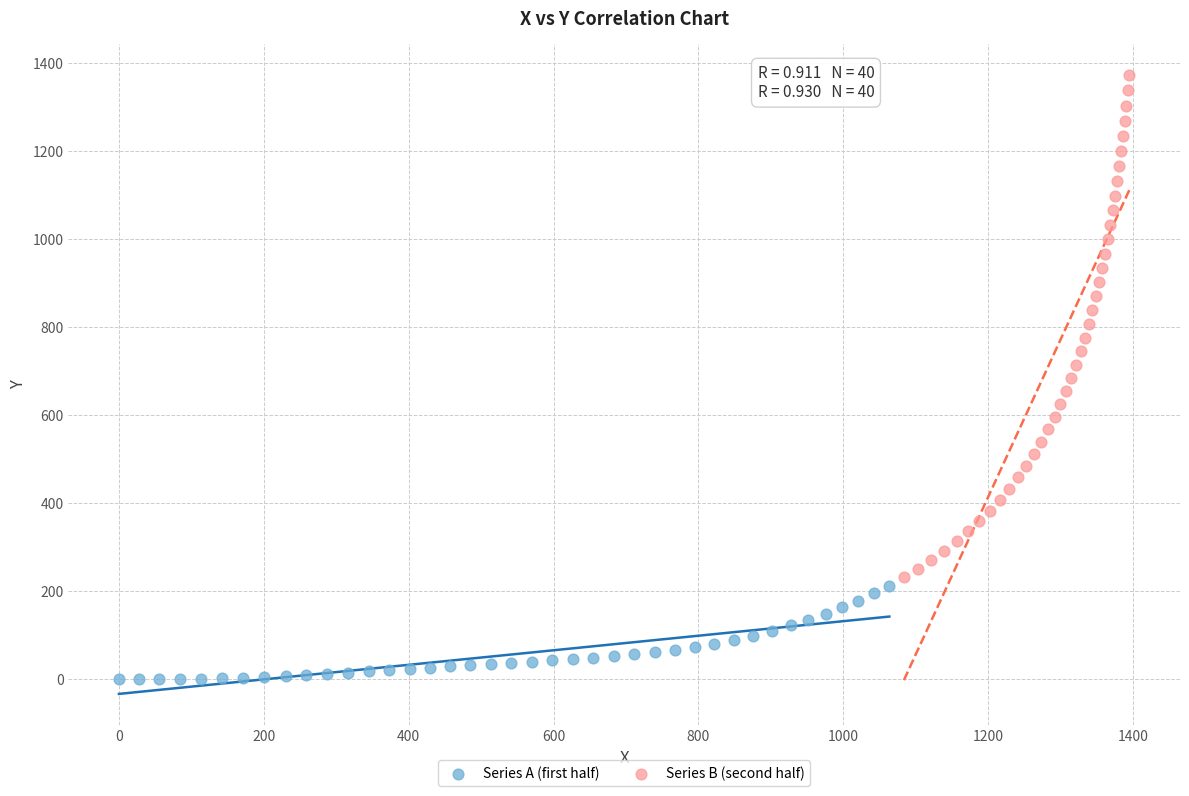

Which series reaches the minimum Y coordinate?

Series A (first half)